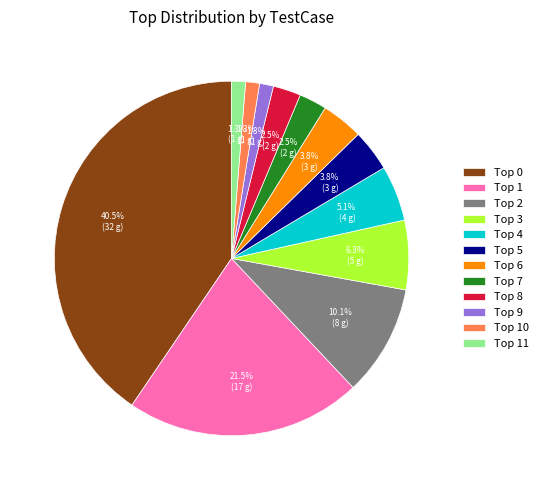

Is there any slice that represents more than half of the pie?

No